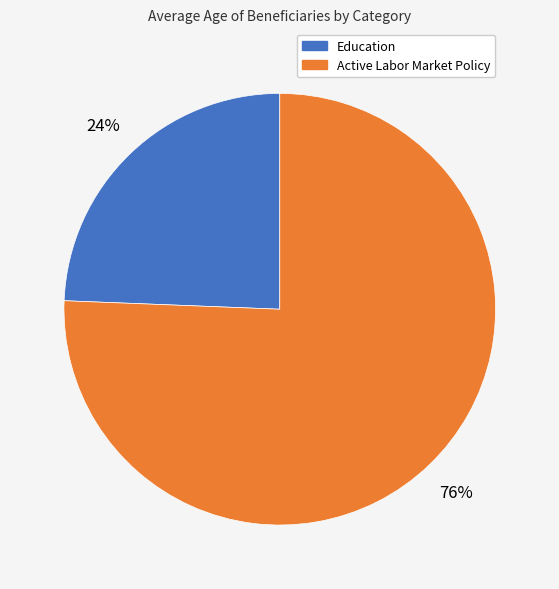

How many slices are in this pie chart?

2